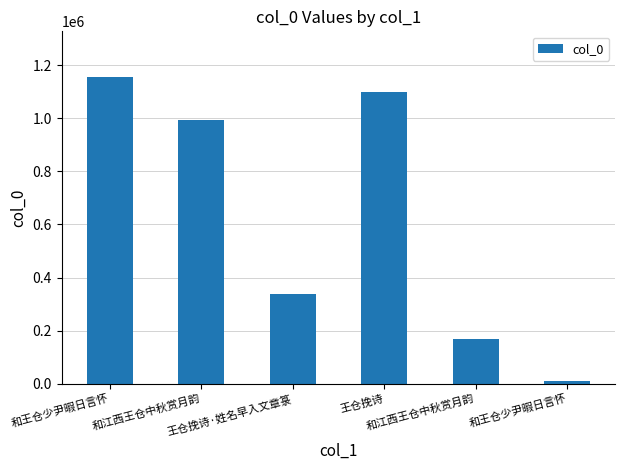

What is the smallest value displayed?

11391